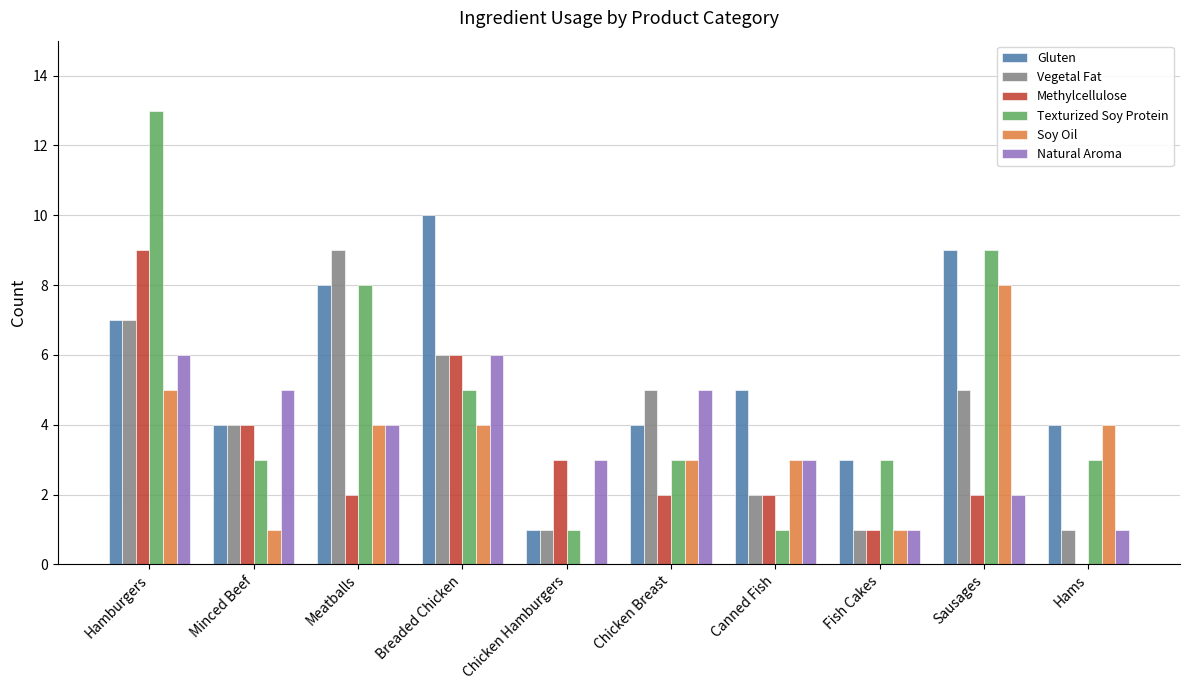

Which series has the largest total across all categories?

Gluten